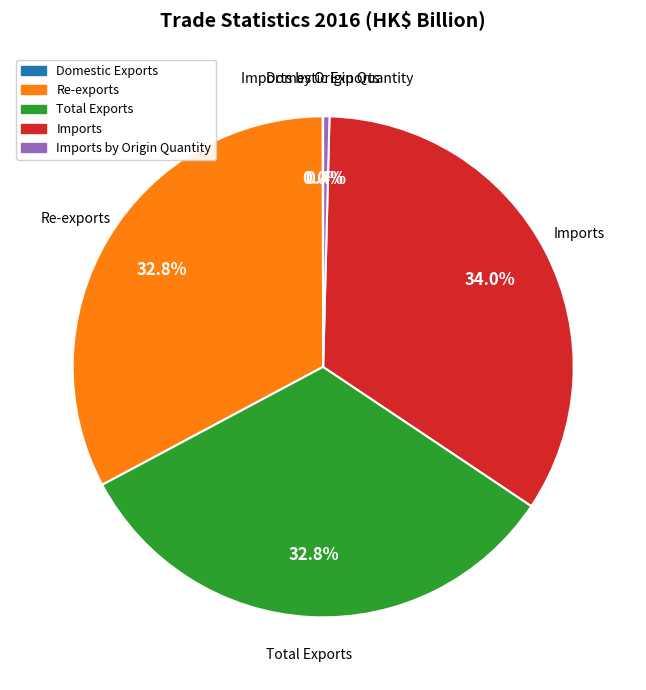

To the nearest percent, what is the difference between the largest and smallest slice percentages?

34%